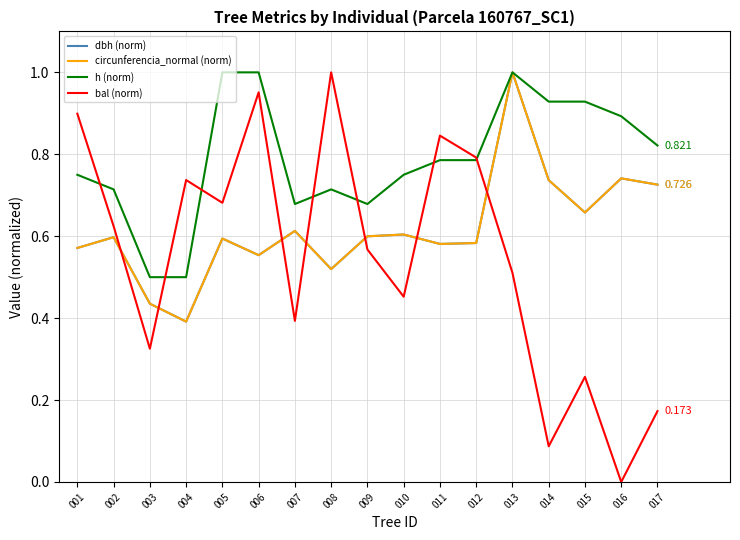

Which series changed the most between 006 and 014?

bal (norm)